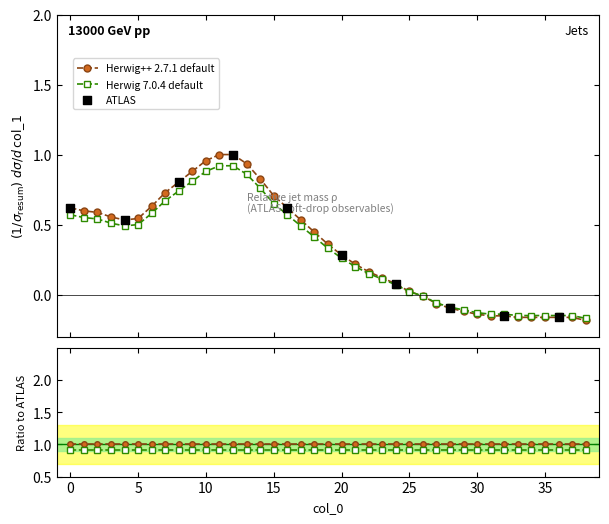

Which has a higher value, 20 or 16?

16